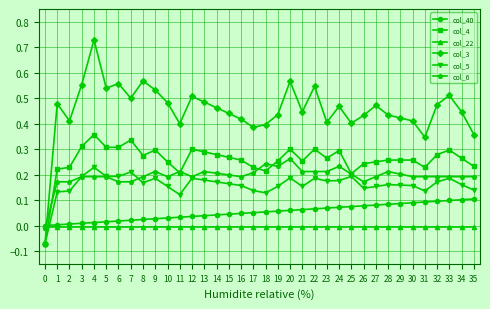

True or false: col_3 has a value of 0.1 at 29.

False